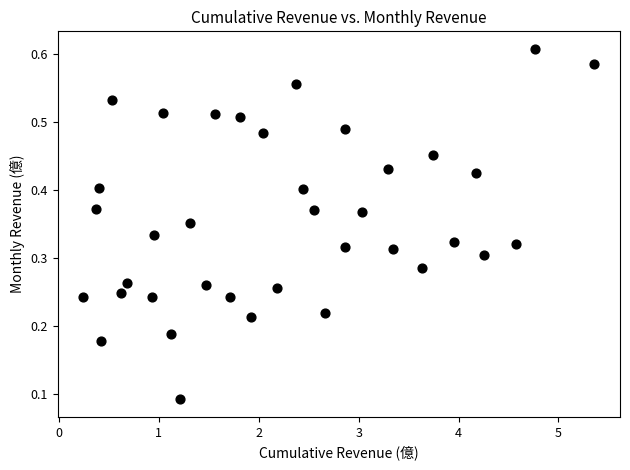

What is the range of X values (max minus min)?

5.1